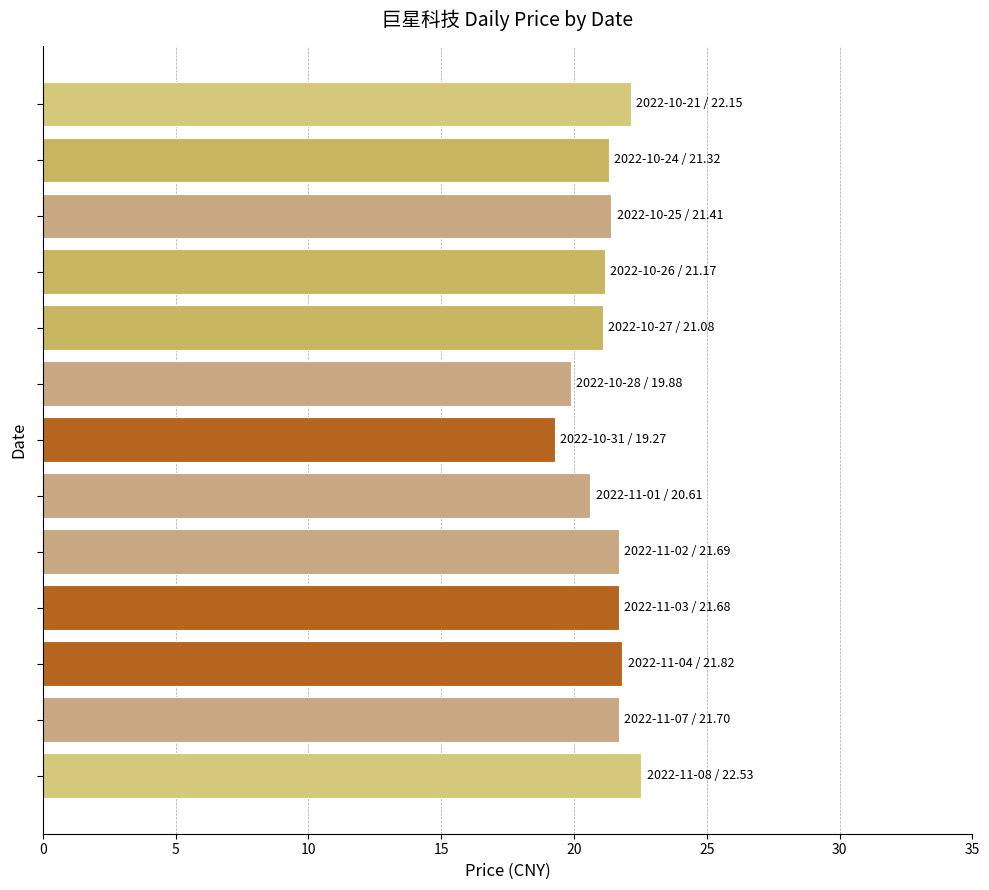

What is the maximum value shown in the chart?

22.5